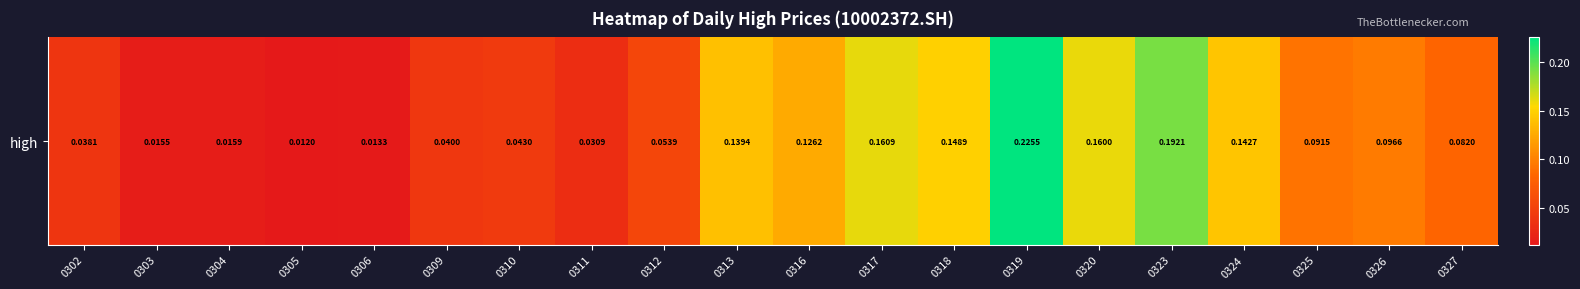

Rank the categories by value from highest to lowest.

0319, 0323, 0317, 0320, 0318, 0324, 0313, 0316, 0326, 0325, 0327, 0312, 0310, 0309, 0302, 0311, 0304, 0303, 0306, 0305